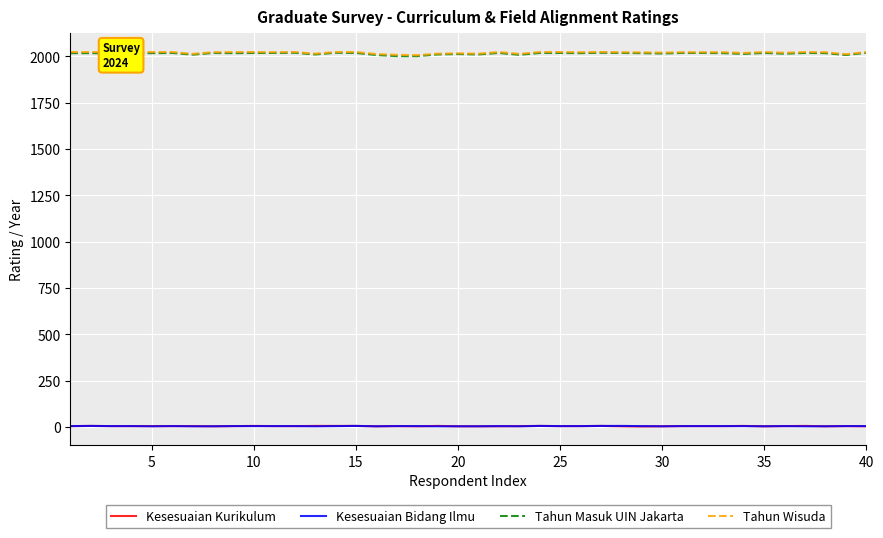

True or false: Tahun Masuk UIN Jakarta and Kesesuaian Kurikulum intersect in this chart.

False